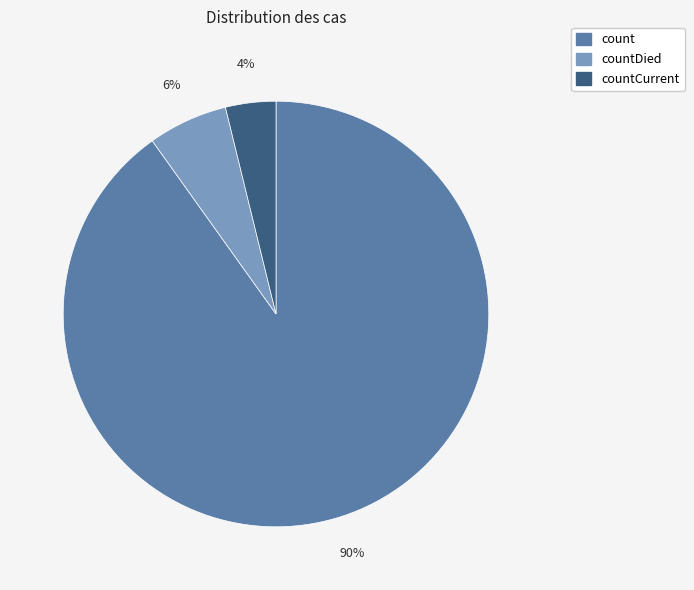

Does any single category account for the majority?

Yes